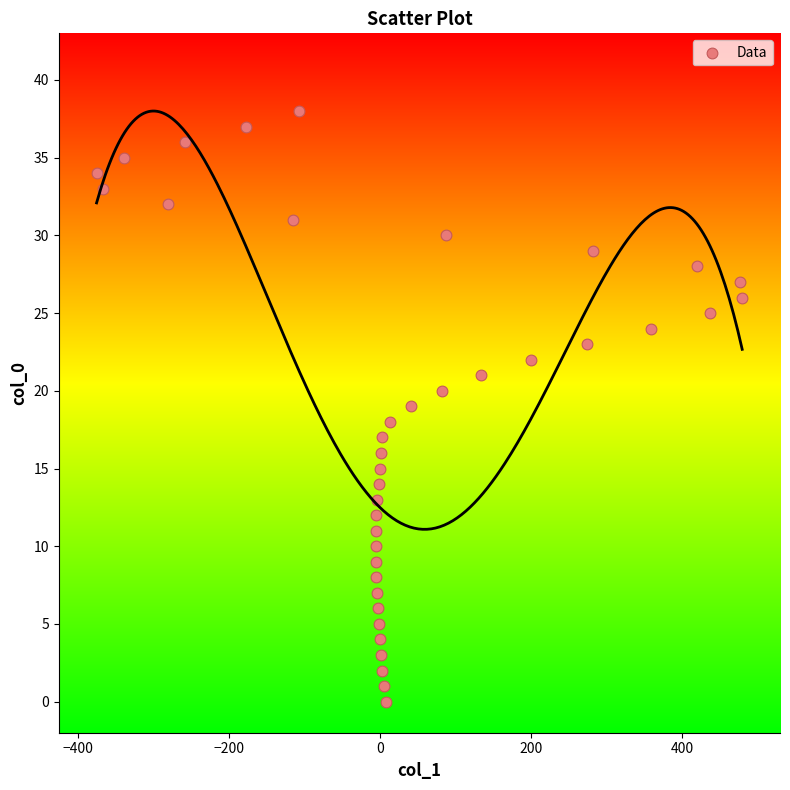

What is the range of Y values (max minus min)?

38